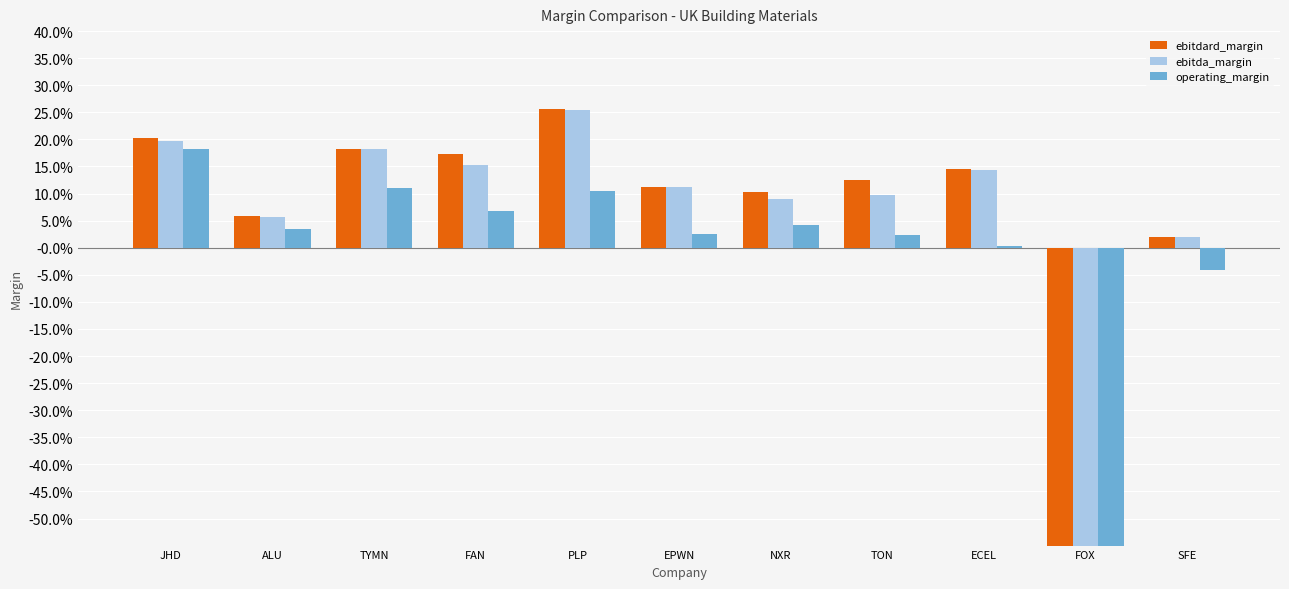

What position from the left is FOX?

10